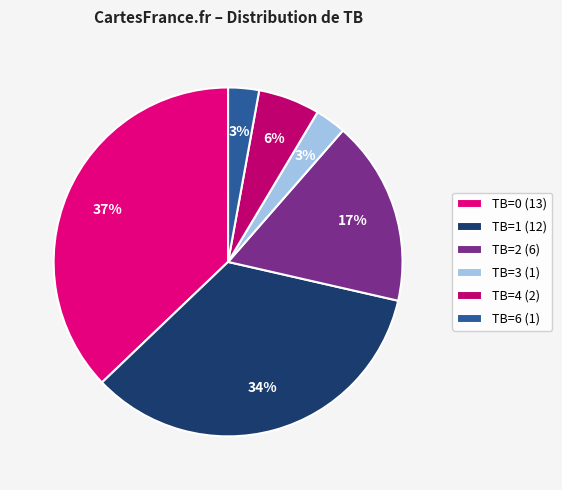

What percentage is the TB=1 slice, to the nearest percent?

34%